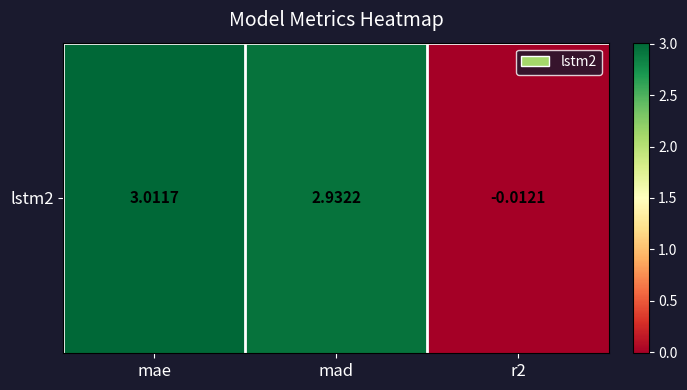

True or false: the data shows 4.3 at mae.

False